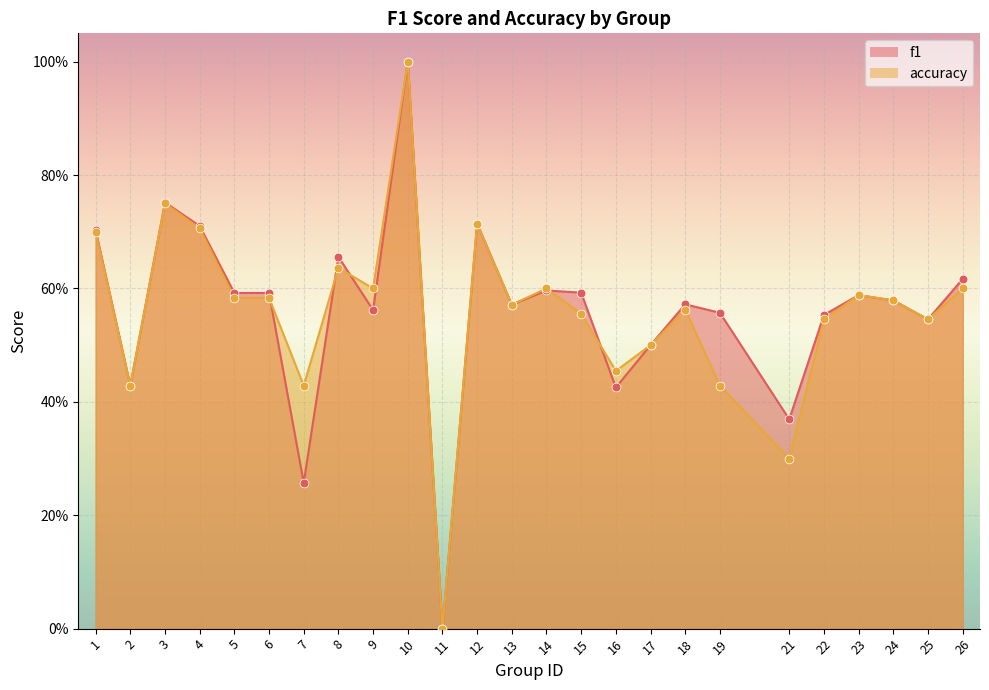

At how many categories does at least one series exceed 0?

24